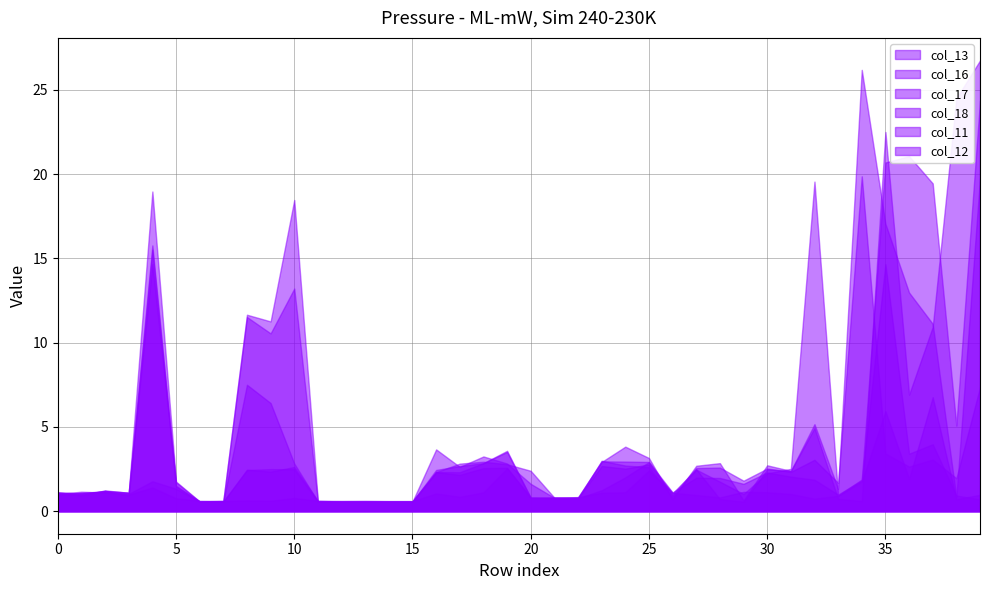

Rank the categories by col_13 value from lowest to highest.

11, 6, 7, 12, 13, 14, 15, 29, 26, 21, 22, 38, 3, 1, 0, 2, 33, 5, 20, 31, 17, 27, 30, 10, 19, 28, 23, 25, 18, 16, 24, 32, 9, 8, 37, 36, 4, 35, 39, 34